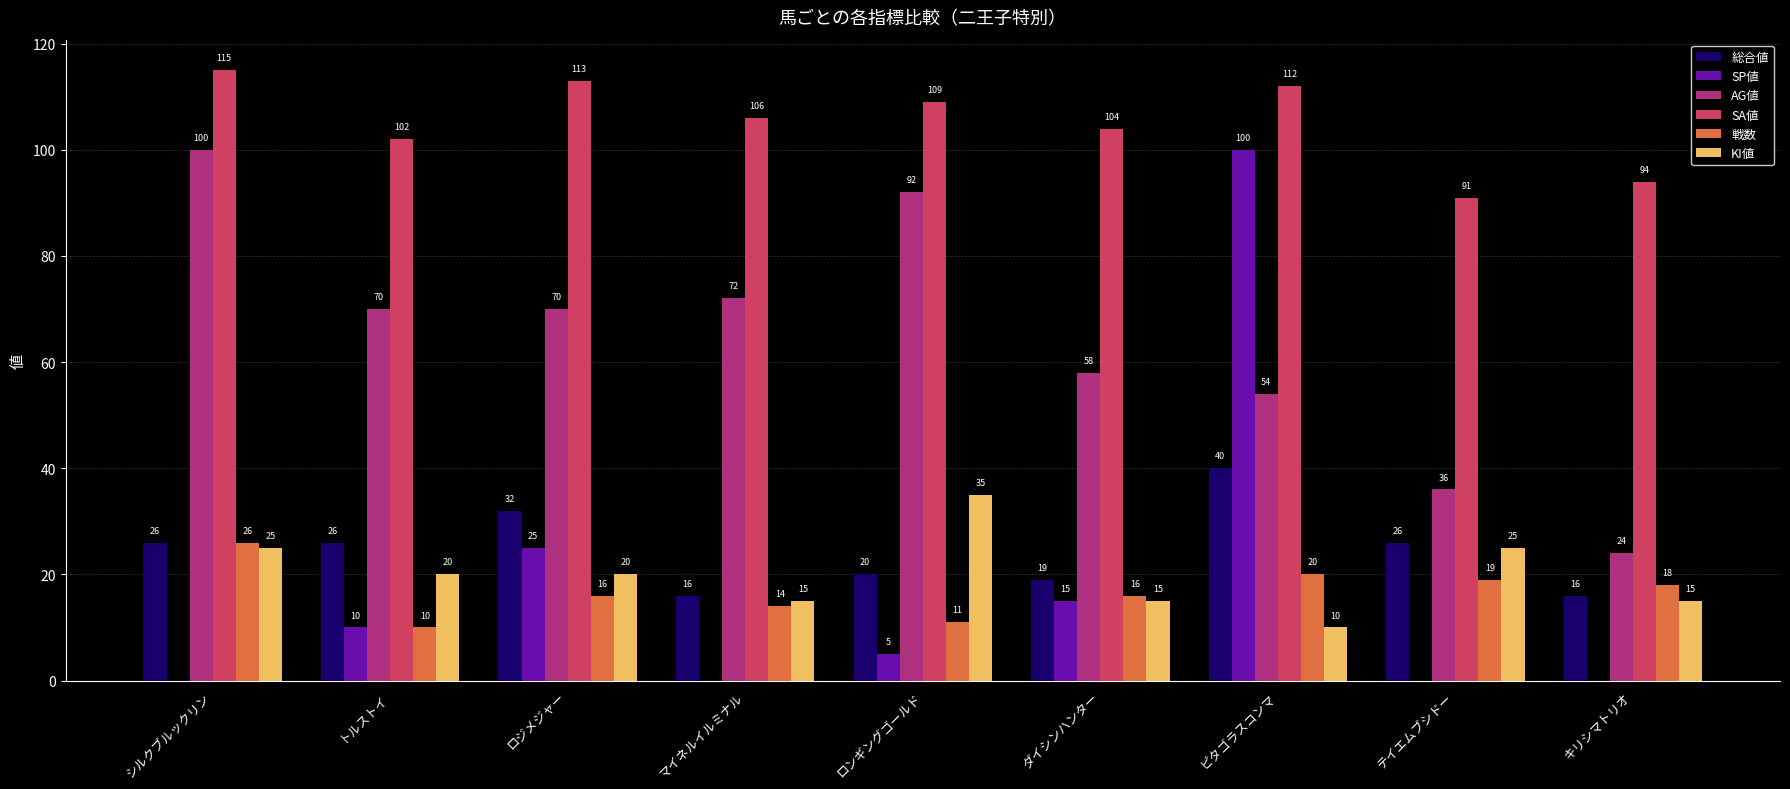

Between マイネルイルミナル and ピタゴラスコンマ, which series saw the biggest shift?

SP値